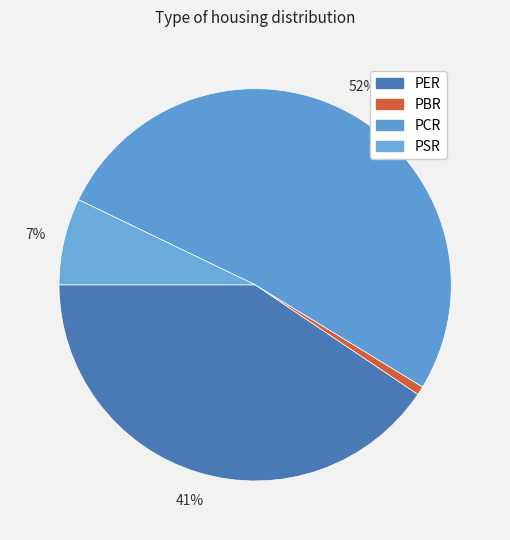

How many slices are in this pie chart?

4